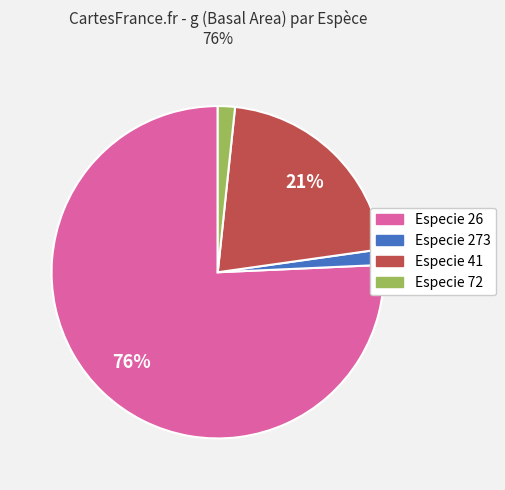

To the nearest percent, what is the average slice percentage?

25%